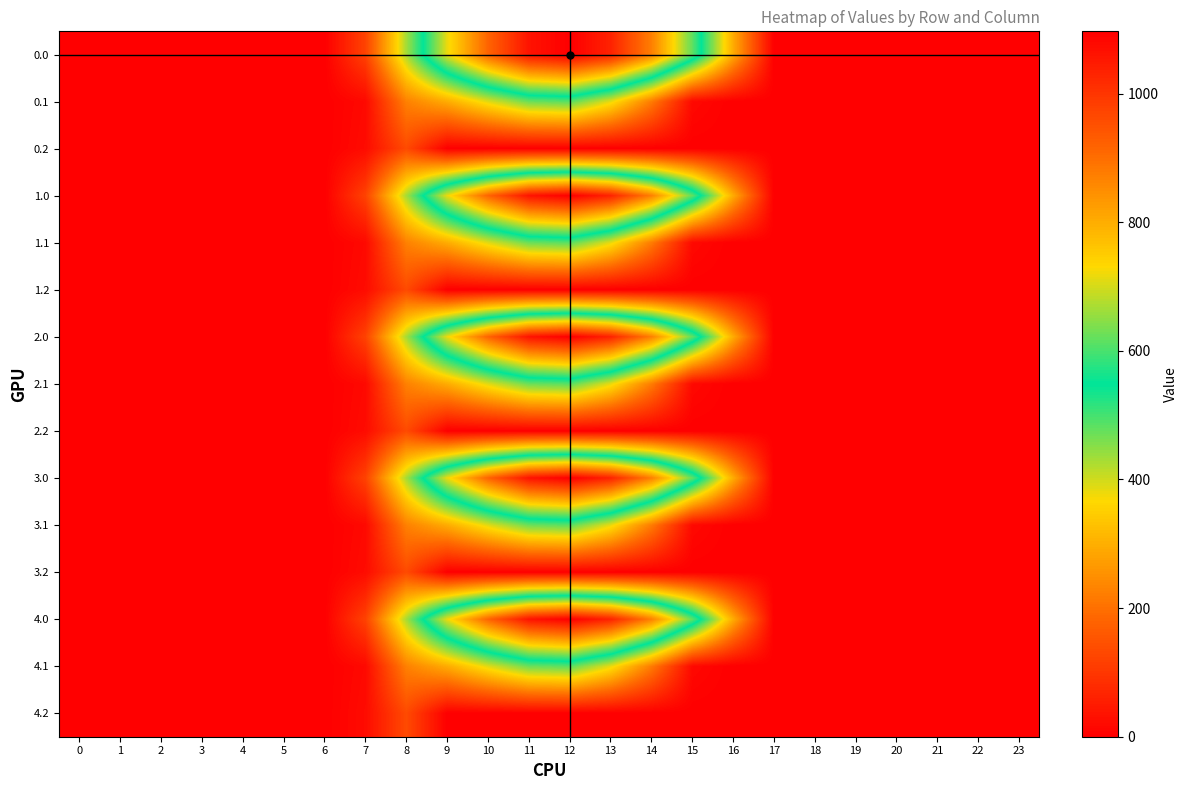

Reading left to right, what are all the values shown in this chart?

0.0: 0=0.0	1=0.0	2=0.0	3=0.0	4=0.0	5=0.0	6=0.0	7=120.6	8=430.3	9=716.9	10=916.2	11=1060.3	12=1096.7	13=1032.9	14=870.6	15=615.9	16=294.5	17=0.0	18=0.0	19=0.0	20=0.0	21=0.0	22=0.0	23=0.0
0.1: 0=0.0	1=0.0	2=0.0	3=0.0	4=0.0	5=0.0	6=0.0	7=17.7	8=227.5	9=295.9	10=388.1	11=471.7	12=485.4	13=382.7	14=219.2	15=17.3	16=0.0	17=0.0	18=0.0	19=0.0	20=0.0	21=0.0	22=0.0	23=0.0
0.2: 0=0.0	1=0.0	2=0.0	3=0.0	4=0.0	5=0.0	6=0.0	7=22.3	8=134.2	9=0.0	10=0.0	11=0.0	12=0.0	13=0.0	14=0.0	15=0.0	16=0.0	17=0.0	18=0.0	19=0.0	20=0.0	21=0.0	22=0.0	23=0.0
1.0: 0=0.0	1=0.0	2=0.0	3=0.0	4=0.0	5=0.0	6=0.0	7=120.6	8=430.3	9=716.9	10=916.2	11=1060.3	12=1096.7	13=1032.9	14=870.6	15=615.9	16=294.5	17=0.0	18=0.0	19=0.0	20=0.0	21=0.0	22=0.0	23=0.0
1.1: 0=0.0	1=0.0	2=0.0	3=0.0	4=0.0	5=0.0	6=0.0	7=17.7	8=227.5	9=295.9	10=388.1	11=471.7	12=485.4	13=382.7	14=219.2	15=17.3	16=0.0	17=0.0	18=0.0	19=0.0	20=0.0	21=0.0	22=0.0	23=0.0
1.2: 0=0.0	1=0.0	2=0.0	3=0.0	4=0.0	5=0.0	6=0.0	7=22.3	8=134.2	9=0.0	10=0.0	11=0.0	12=0.0	13=0.0	14=0.0	15=0.0	16=0.0	17=0.0	18=0.0	19=0.0	20=0.0	21=0.0	22=0.0	23=0.0
2.0: 0=0.0	1=0.0	2=0.0	3=0.0	4=0.0	5=0.0	6=0.0	7=120.6	8=430.3	9=716.9	10=916.2	11=1060.3	12=1096.7	13=1032.9	14=870.6	15=615.9	16=294.5	17=0.0	18=0.0	19=0.0	20=0.0	21=0.0	22=0.0	23=0.0
2.1: 0=0.0	1=0.0	2=0.0	3=0.0	4=0.0	5=0.0	6=0.0	7=17.7	8=227.5	9=295.9	10=388.1	11=471.7	12=485.4	13=382.7	14=219.2	15=17.3	16=0.0	17=0.0	18=0.0	19=0.0	20=0.0	21=0.0	22=0.0	23=0.0
2.2: 0=0.0	1=0.0	2=0.0	3=0.0	4=0.0	5=0.0	6=0.0	7=22.3	8=134.2	9=0.0	10=0.0	11=0.0	12=0.0	13=0.0	14=0.0	15=0.0	16=0.0	17=0.0	18=0.0	19=0.0	20=0.0	21=0.0	22=0.0	23=0.0
3.0: 0=0.0	1=0.0	2=0.0	3=0.0	4=0.0	5=0.0	6=0.0	7=120.6	8=430.3	9=716.9	10=916.2	11=1060.3	12=1096.7	13=1032.9	14=870.6	15=615.9	16=294.5	17=0.0	18=0.0	19=0.0	20=0.0	21=0.0	22=0.0	23=0.0
3.1: 0=0.0	1=0.0	2=0.0	3=0.0	4=0.0	5=0.0	6=0.0	7=17.7	8=227.5	9=295.9	10=388.1	11=471.7	12=485.4	13=382.7	14=219.2	15=17.3	16=0.0	17=0.0	18=0.0	19=0.0	20=0.0	21=0.0	22=0.0	23=0.0
3.2: 0=0.0	1=0.0	2=0.0	3=0.0	4=0.0	5=0.0	6=0.0	7=22.3	8=134.2	9=0.0	10=0.0	11=0.0	12=0.0	13=0.0	14=0.0	15=0.0	16=0.0	17=0.0	18=0.0	19=0.0	20=0.0	21=0.0	22=0.0	23=0.0
4.0: 0=0.0	1=0.0	2=0.0	3=0.0	4=0.0	5=0.0	6=0.0	7=120.6	8=430.3	9=716.9	10=916.2	11=1060.3	12=1096.7	13=1032.9	14=870.6	15=615.9	16=294.5	17=0.0	18=0.0	19=0.0	20=0.0	21=0.0	22=0.0	23=0.0
4.1: 0=0.0	1=0.0	2=0.0	3=0.0	4=0.0	5=0.0	6=0.0	7=17.7	8=227.5	9=295.9	10=388.1	11=471.7	12=485.4	13=382.7	14=219.2	15=17.3	16=0.0	17=0.0	18=0.0	19=0.0	20=0.0	21=0.0	22=0.0	23=0.0
4.2: 0=0.0	1=0.0	2=0.0	3=0.0	4=0.0	5=0.0	6=0.0	7=22.3	8=134.2	9=0.0	10=0.0	11=0.0	12=0.0	13=0.0	14=0.0	15=0.0	16=0.0	17=0.0	18=0.0	19=0.0	20=0.0	21=0.0	22=0.0	23=0.0